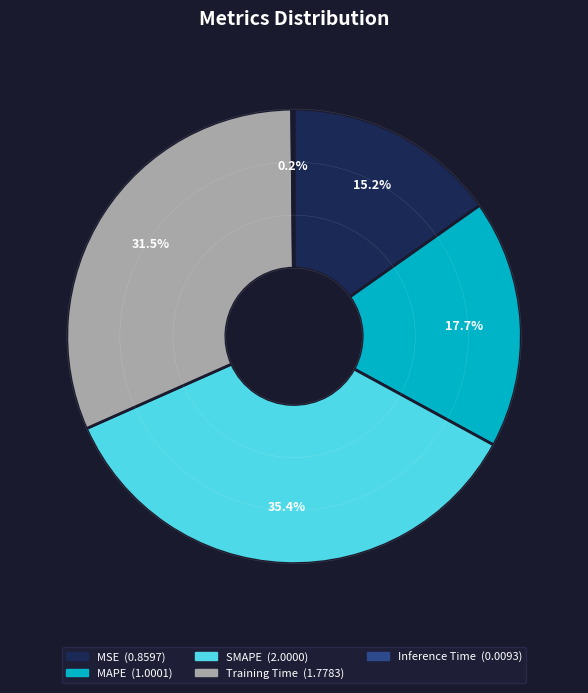

What percentage do SMAPE and MAPE together represent?

53.1%